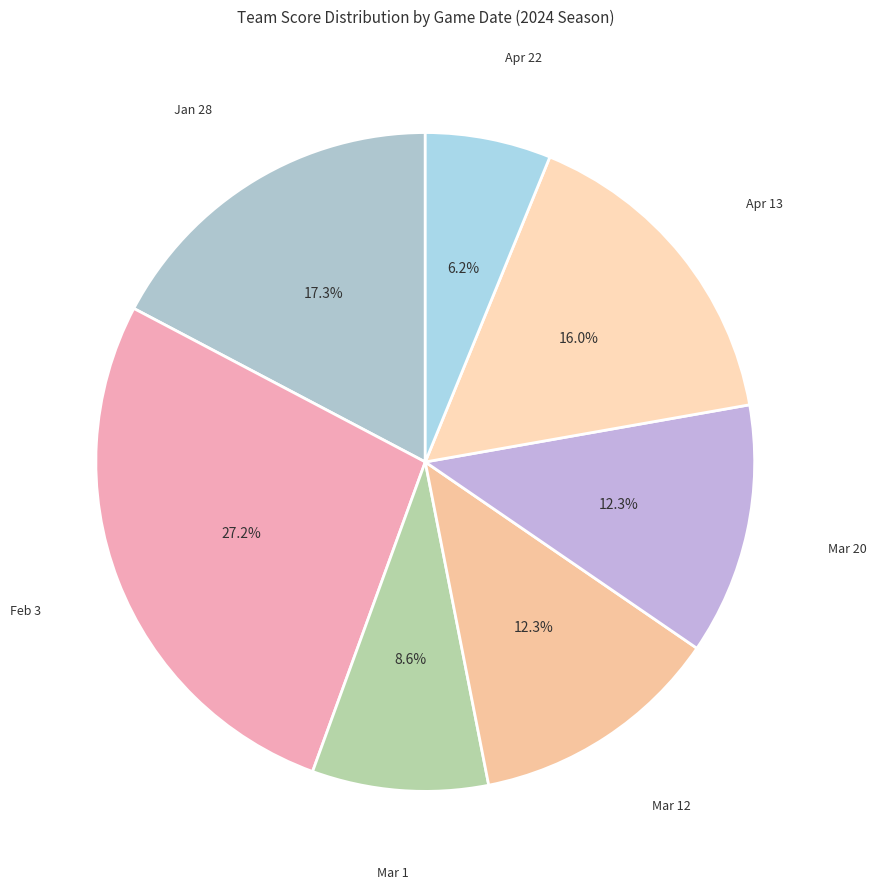

How many segments does this pie chart have?

7